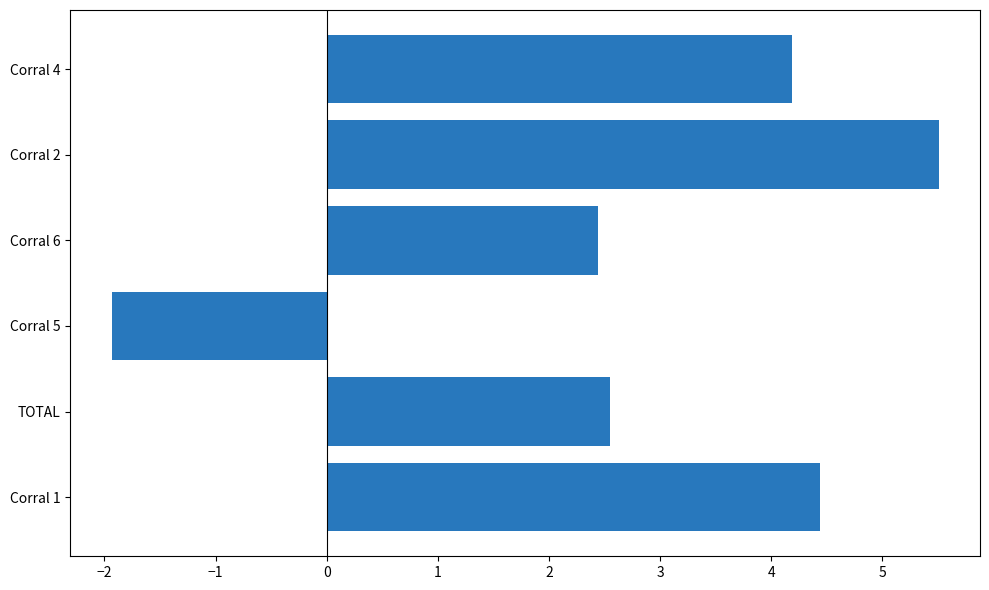

Reading top to bottom, what are all the values shown in this chart?

Corral 4=4.2	Corral 2=5.5	Corral 6=2.4	Corral 5=-1.9	TOTAL=2.5	Corral 1=4.4